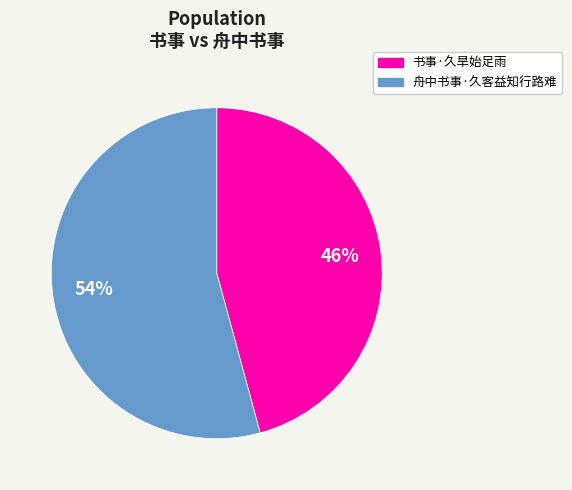

How many segments does this pie chart have?

2